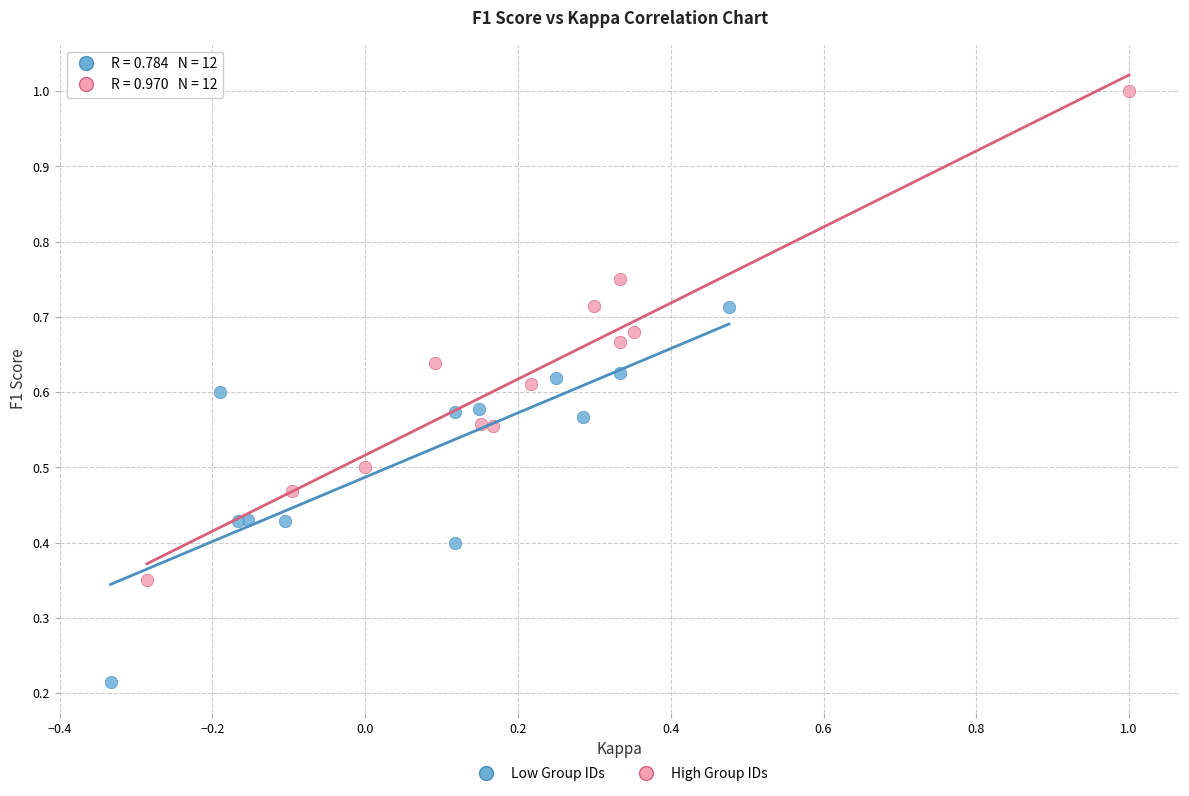

What are all the series names shown in the legend?

Low Group IDs, High Group IDs